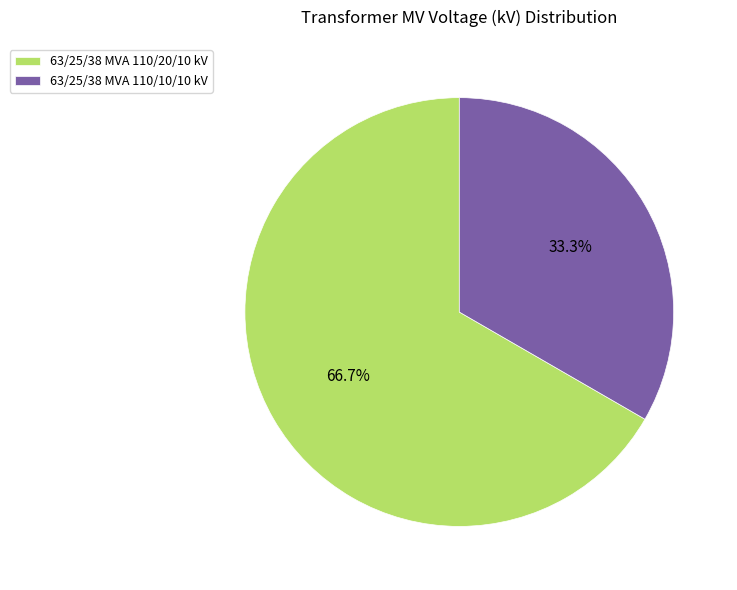

Which has a higher value, 63/25/38 MVA 110/10/10 kV or 63/25/38 MVA 110/20/10 kV?

63/25/38 MVA 110/20/10 kV